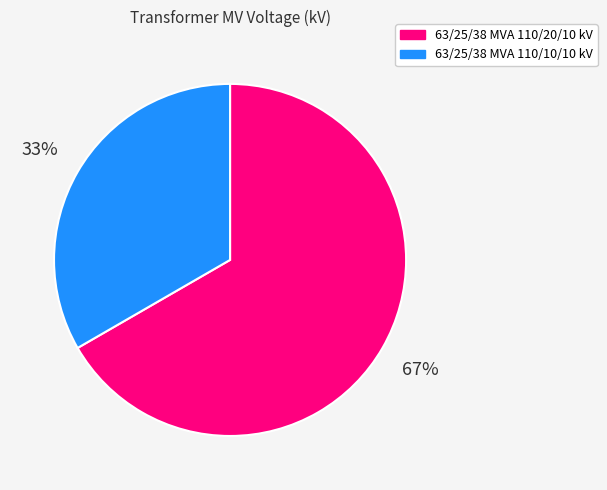

Rank the categories by value from lowest to highest.

63/25/38 MVA 110/10/10 kV, 63/25/38 MVA 110/20/10 kV